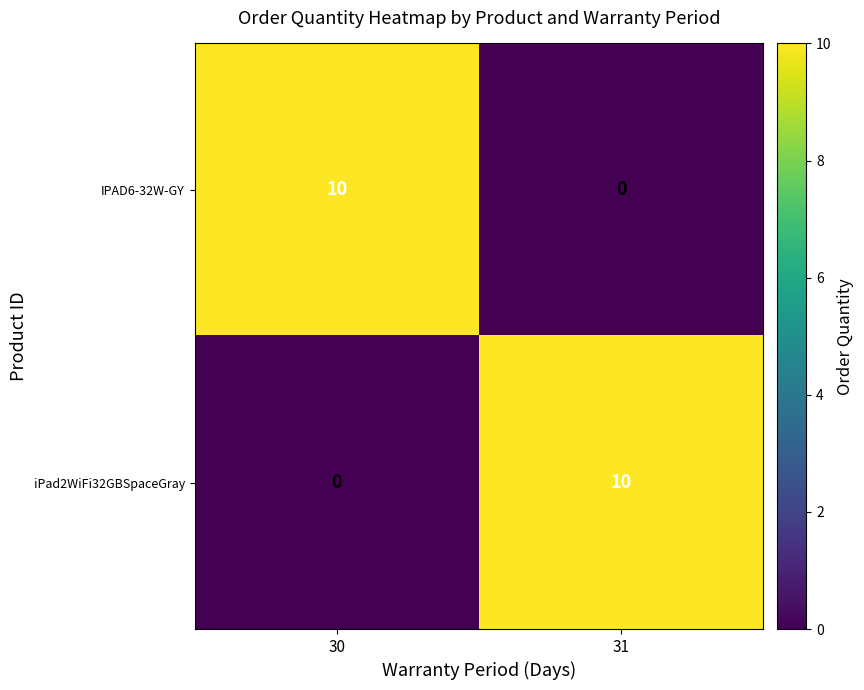

What is the spread (max minus min) of values at 30?

10